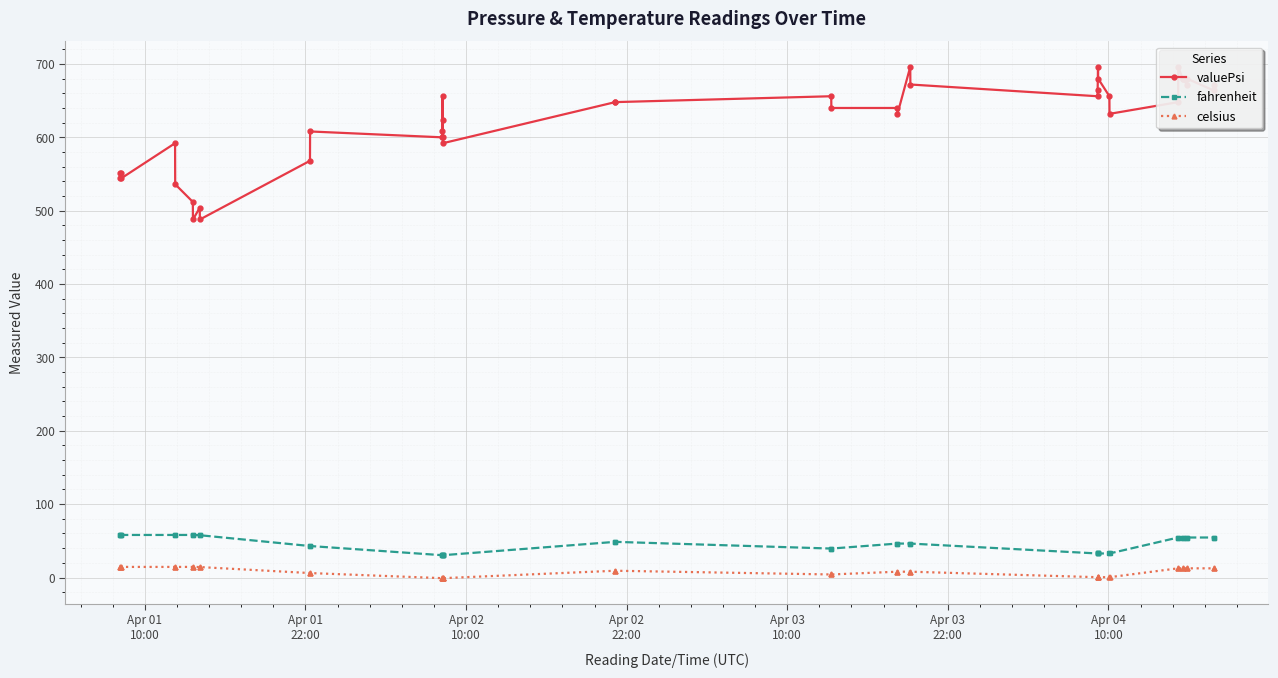

Which series has the widest spread of values?

valuePsi